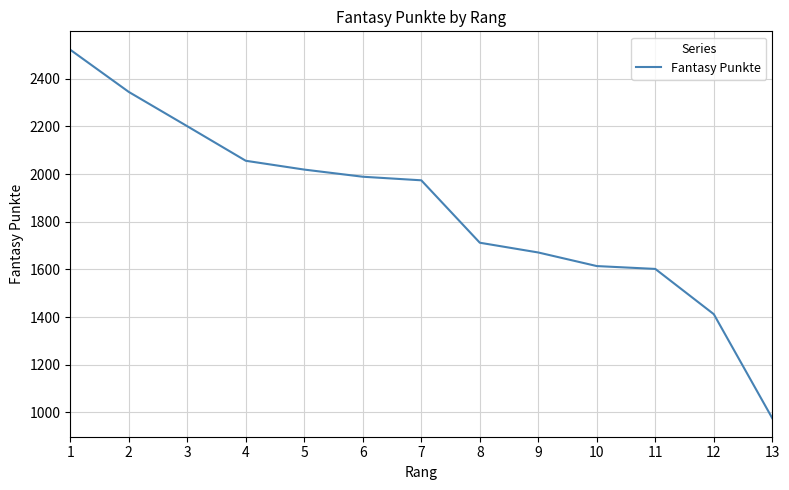

The value at 13 is 975. True or false?

True